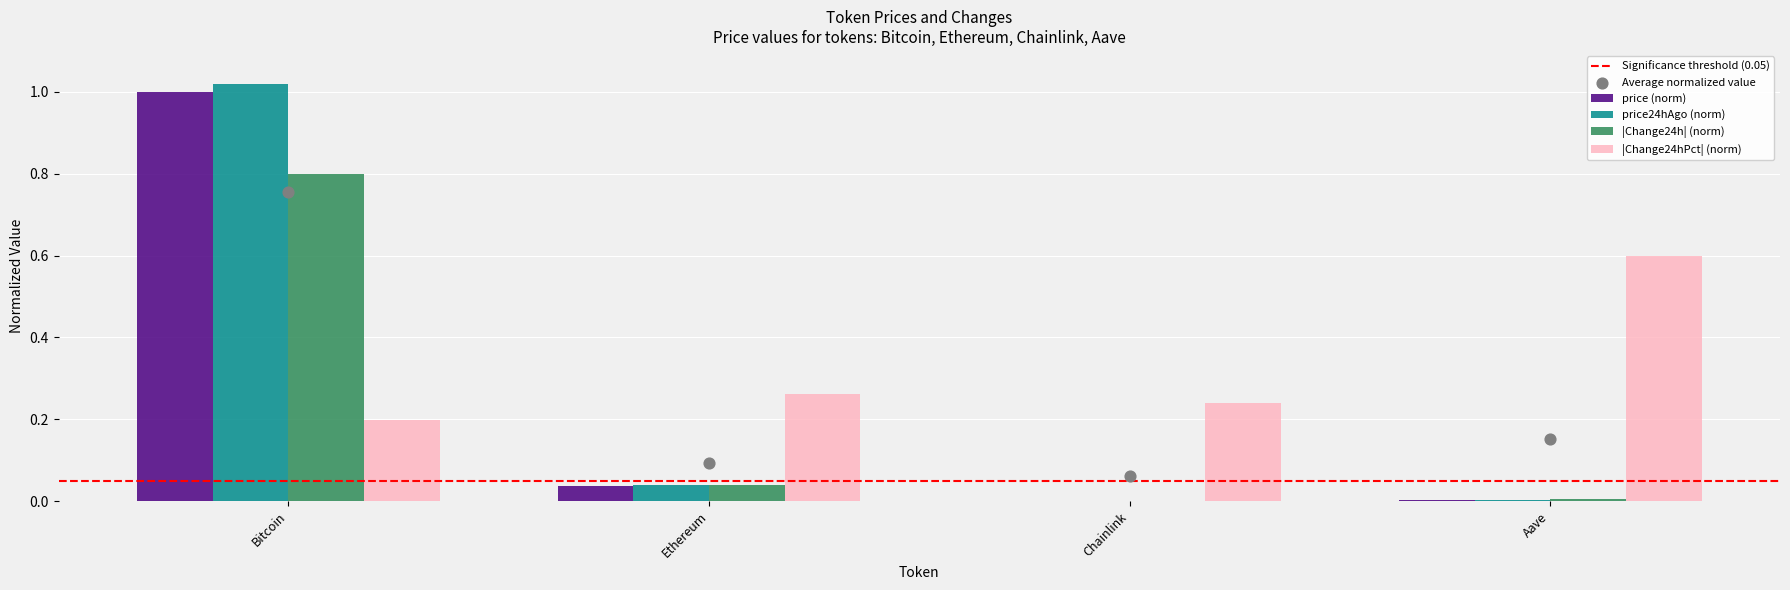

Which series has the largest Y range (max minus min)?

price24hAgo